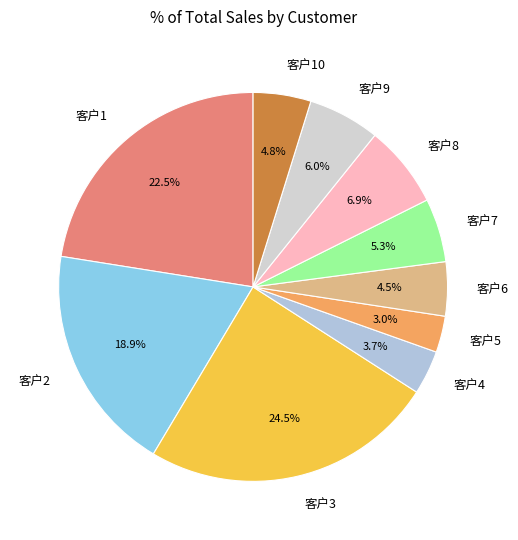

Which has a higher value, 客户9 or 客户6?

客户9